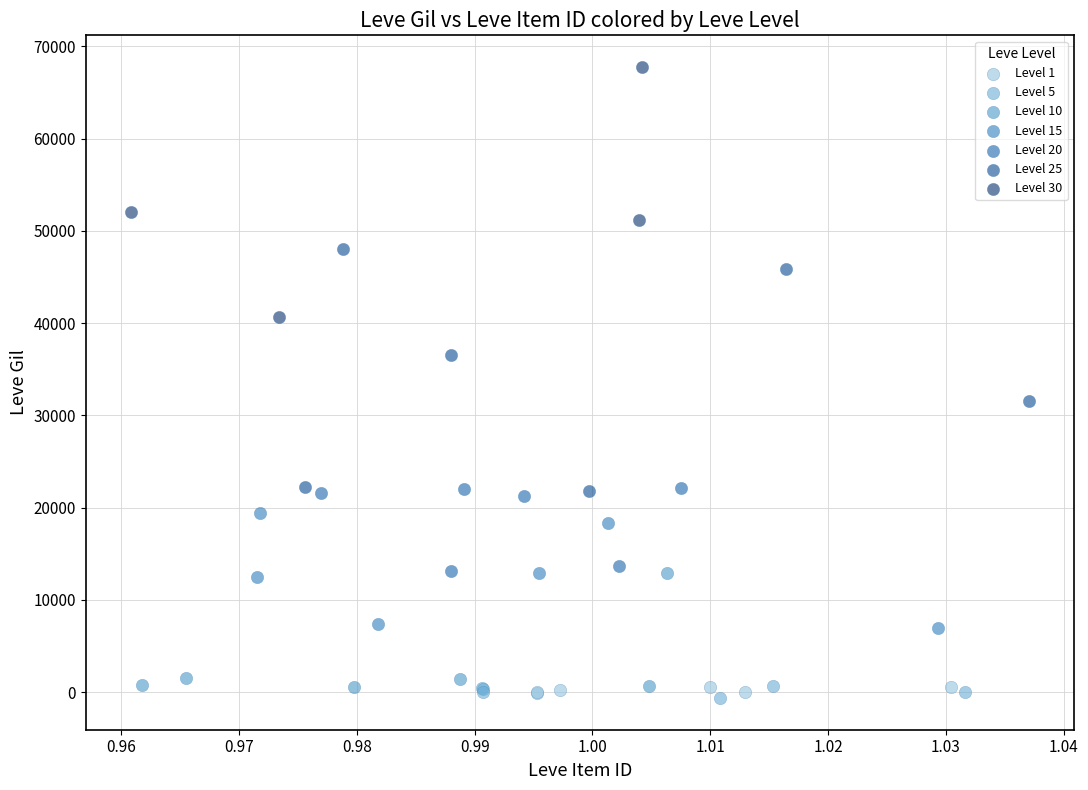

What are all the series names shown in the legend?

Level 1, Level 5, Level 10, Level 15, Level 20, Level 25, Level 30